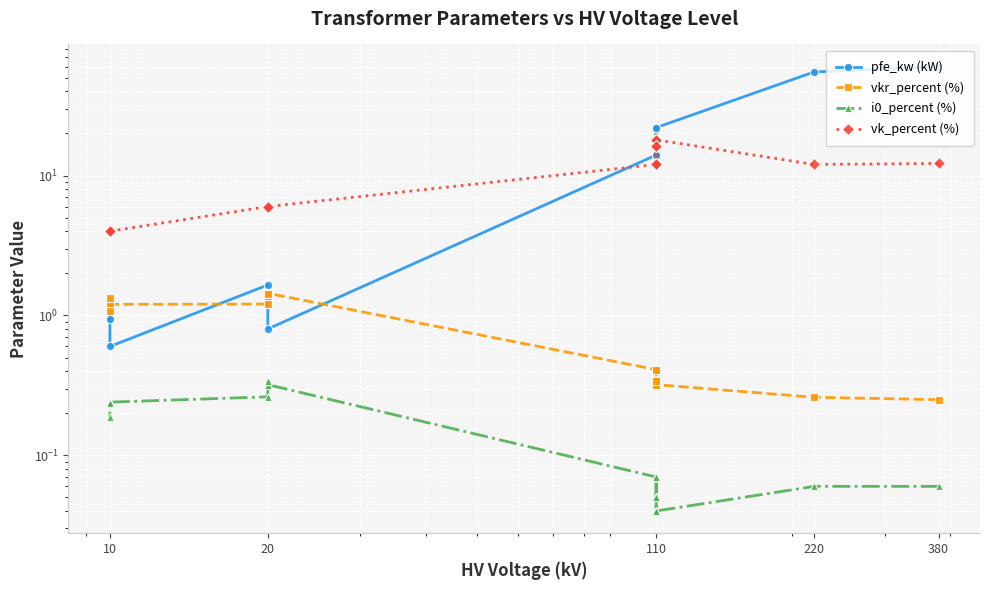

What is the average value of the vkr_percent (%) series?

0.7